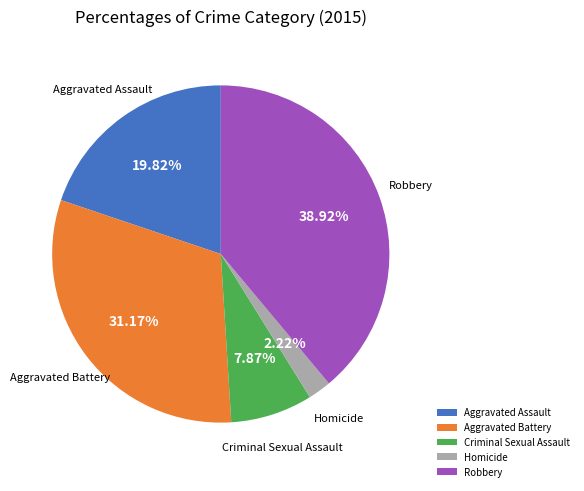

To the nearest percent, what portion does Homicide represent?

2%